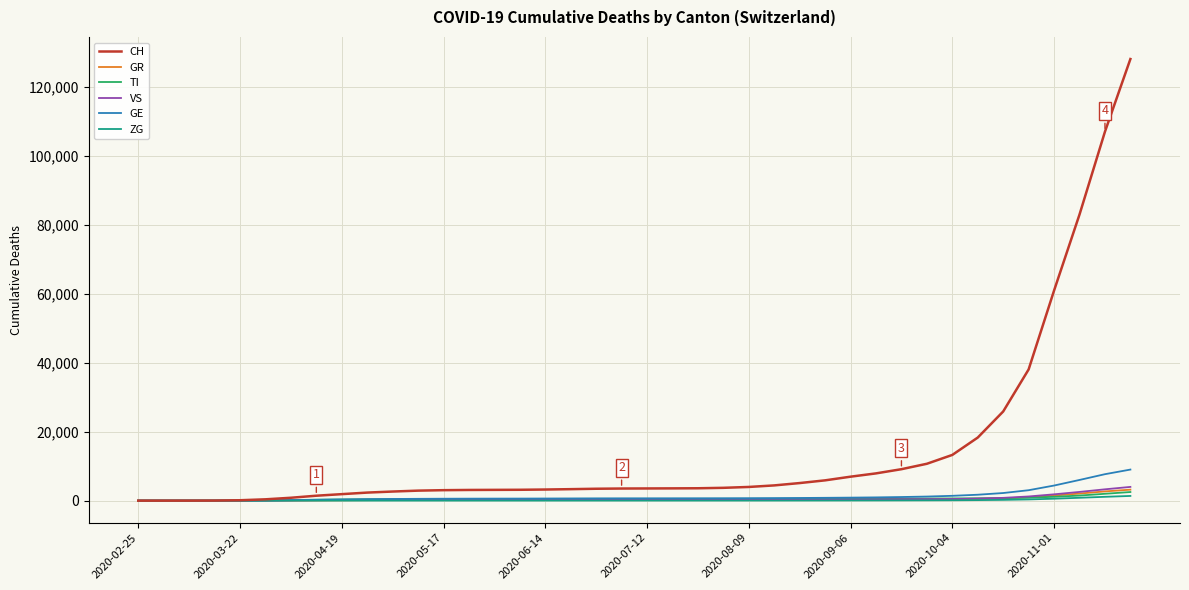

What is the greatest value displayed?

128071